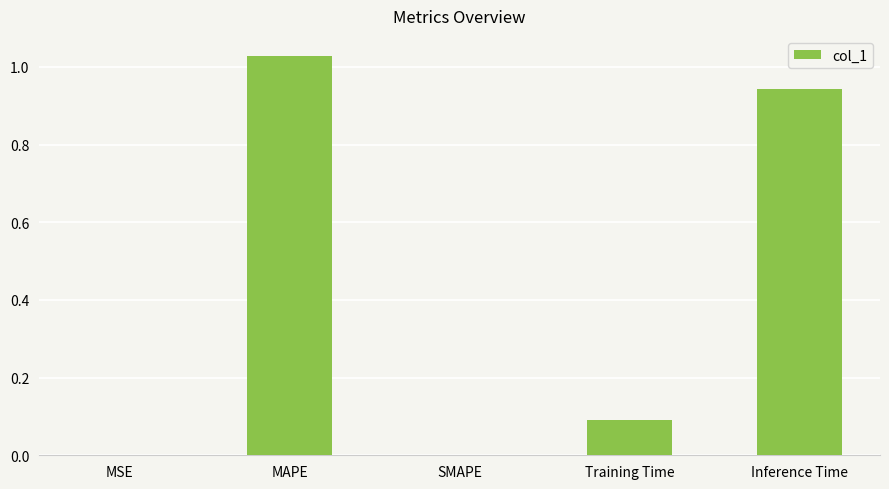

What is the ratio of the value at Training Time to the value at MAPE?

0.1